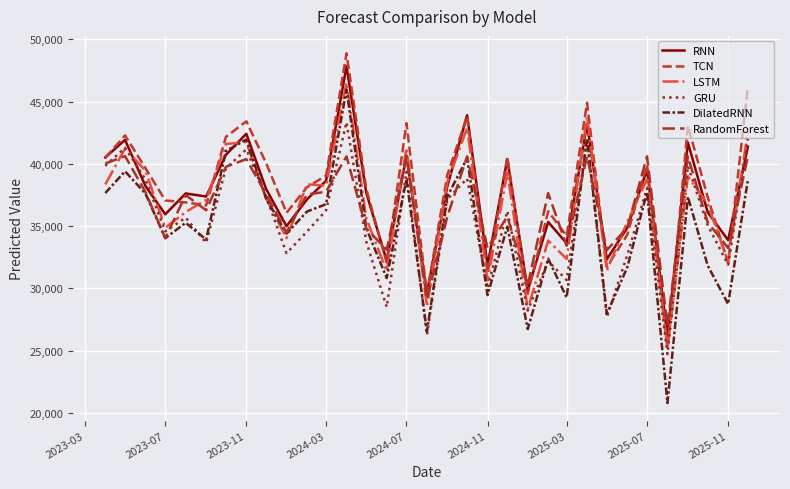

Is this an area chart (filled region under the line)?

No